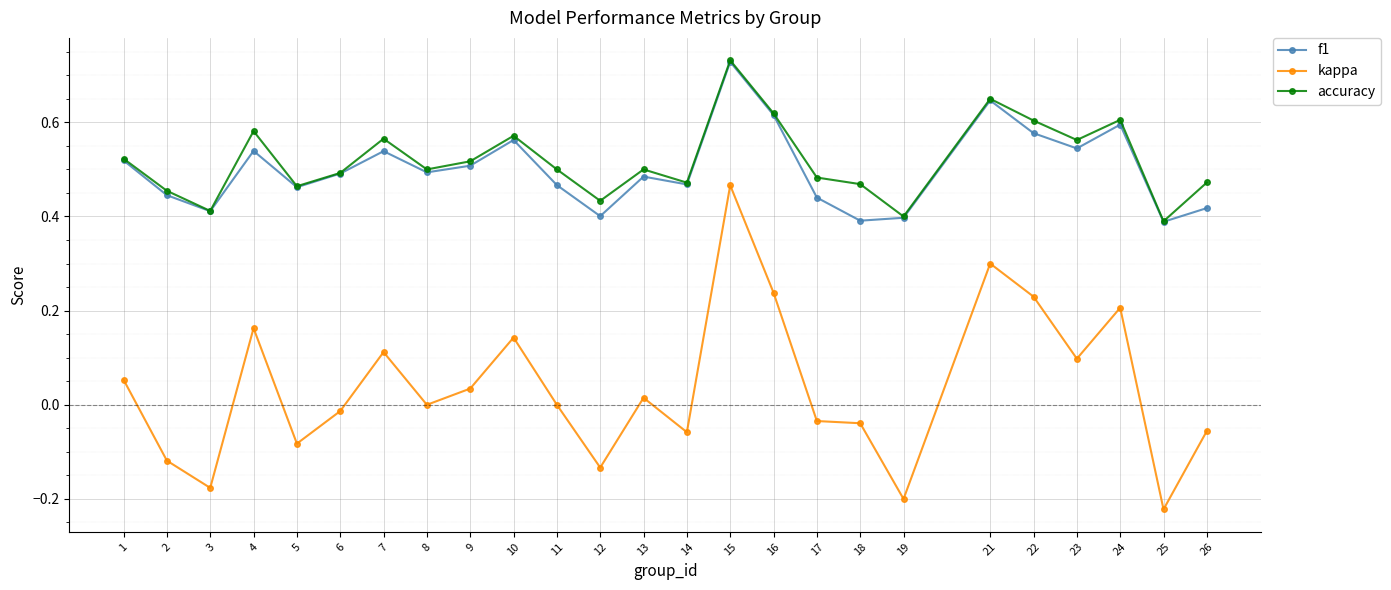

True or false: kappa and accuracy intersect in this chart.

False